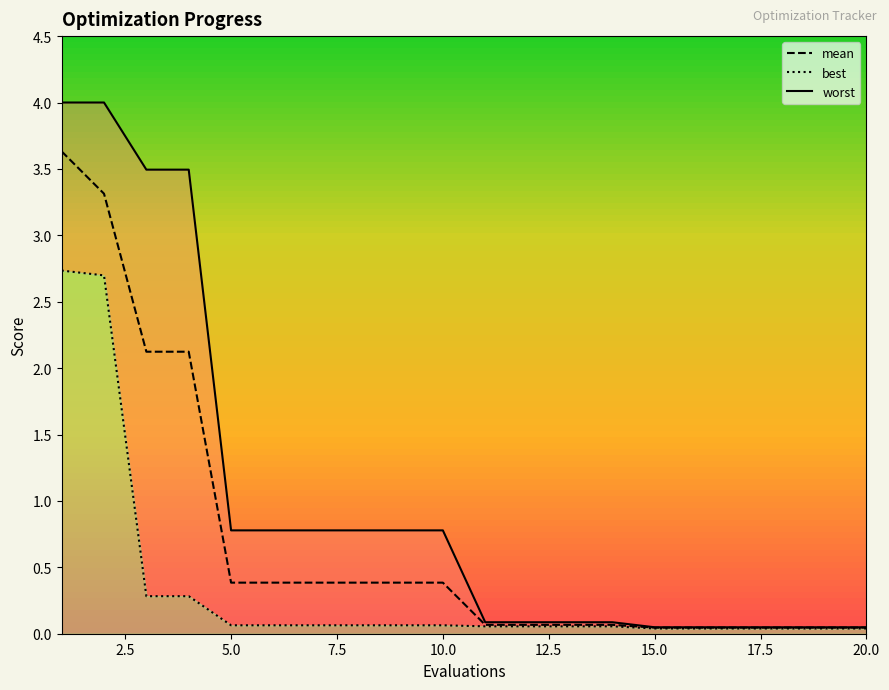

True or false: worst and best intersect in this chart.

False